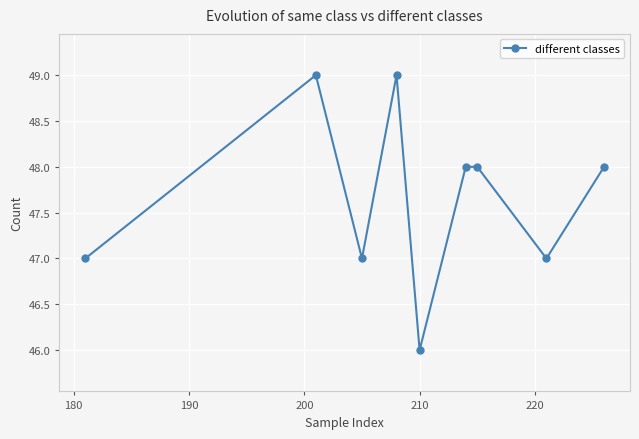

True or false: there are more than 1 points higher than both neighbors.

True